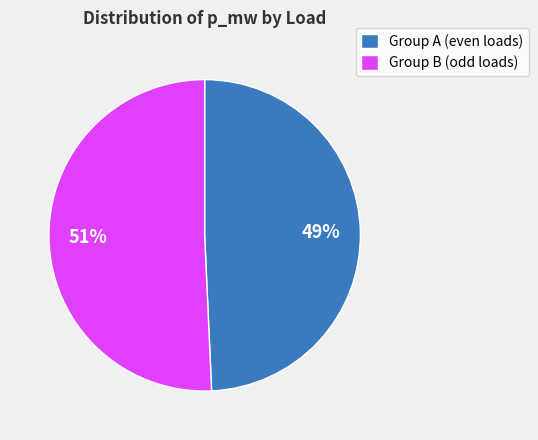

To the nearest percent, what percentage of the pie is Group B (odd loads)?

51%